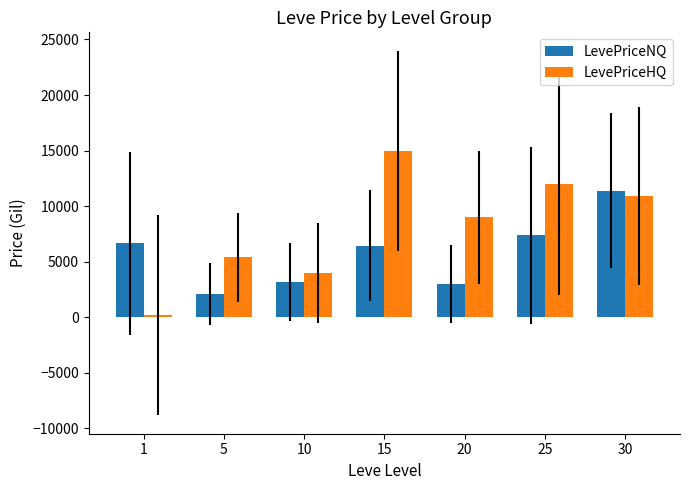

What is the sum of the LevePriceNQ values at 1 and 30?

18049.2